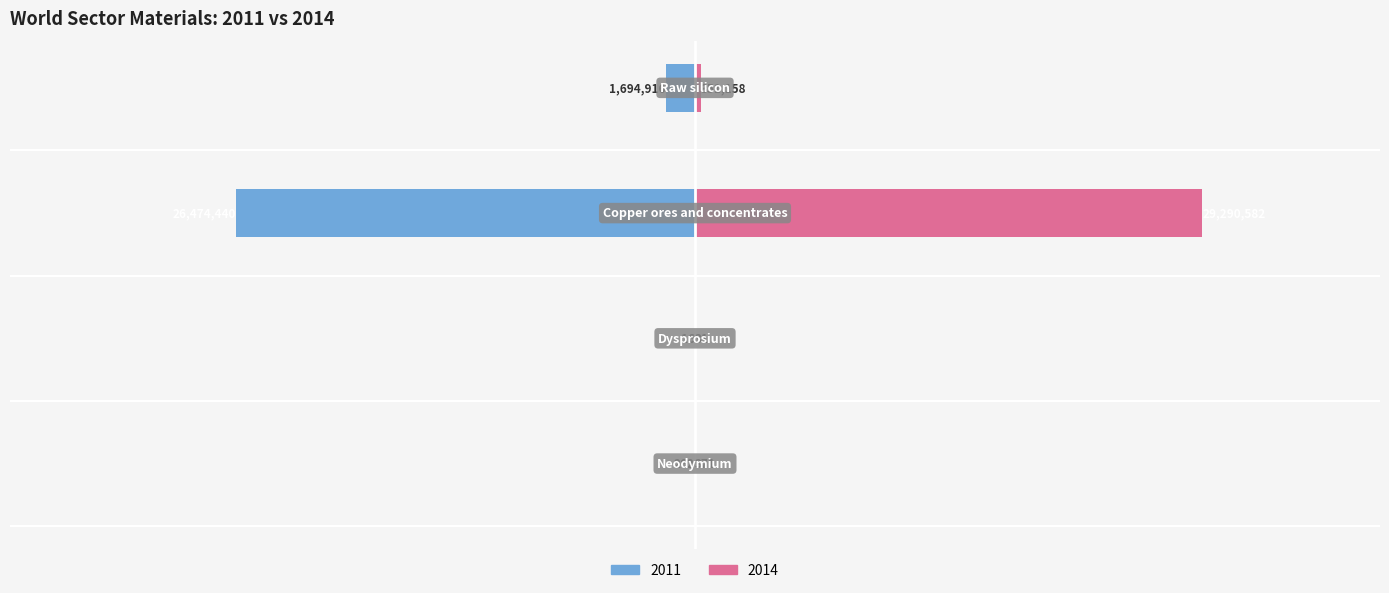

Which has a higher value, Neodymium or Raw silicon?

Raw silicon